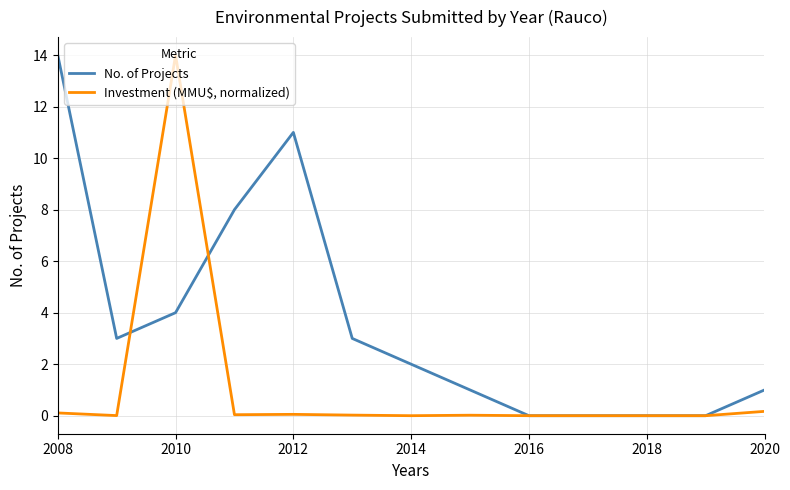

Which series has the largest total across all categories?

No. of Projects